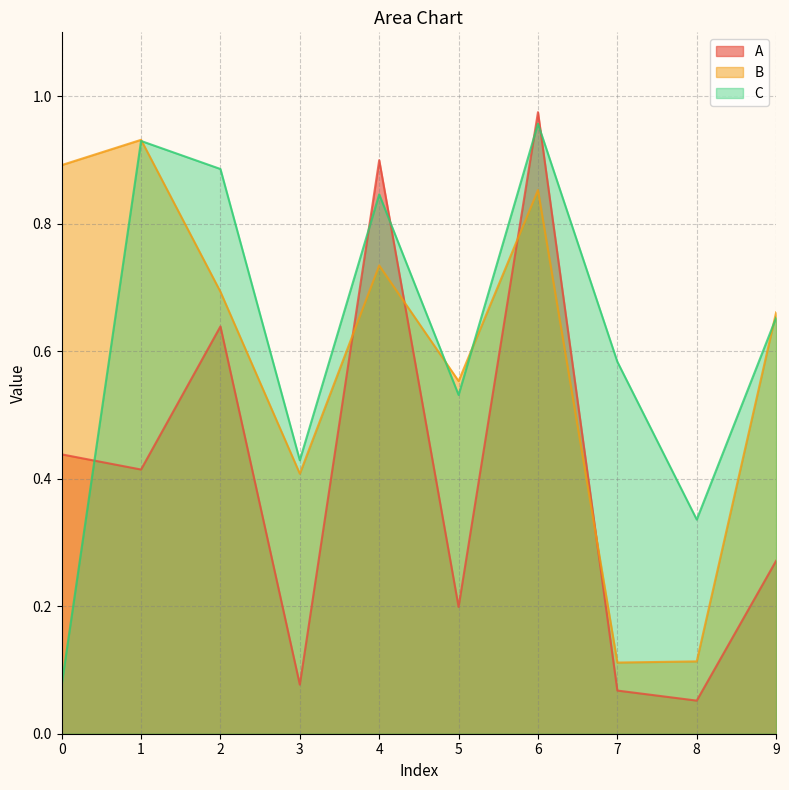

How many lines are shown in the chart?

3